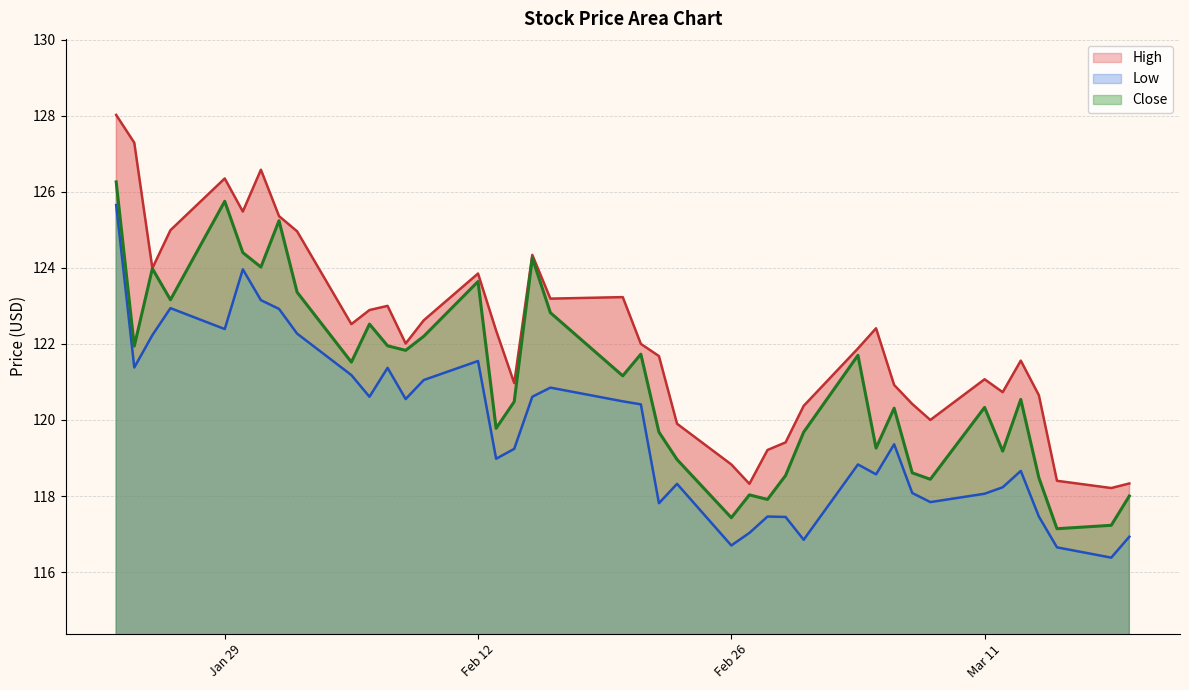

Reading left to right, what are all the values shown in this chart?

High: 128.0	127.3	124.0	125.0	126.3	125.5	126.6	125.4	125.0	122.5	122.9	123.0	122.0	122.6	123.8	122.3	121.0	124.3	123.2	123.2	122.0	121.7	119.9	118.8	118.3	119.2	119.4	120.4	121.9	122.4	120.9	120.4	120.0	121.1	120.7	121.6	120.7	118.4	118.2	118.3
Low: 125.7	121.4	122.2	122.9	122.4	124.0	123.2	122.9	122.3	121.2	120.6	121.4	120.5	121.0	121.5	119.0	119.2	120.6	120.8	120.5	120.4	117.8	118.3	116.7	117.0	117.5	117.5	116.8	118.8	118.6	119.4	118.1	117.8	118.1	118.2	118.7	117.5	116.7	116.4	116.9
Close: 126.3	121.9	124.0	123.2	125.8	124.4	124.0	125.2	123.4	121.5	122.5	122.0	121.8	122.2	123.6	119.8	120.5	124.3	122.8	121.2	121.7	119.7	119.0	117.4	118.0	117.9	118.5	119.7	121.7	119.3	120.3	118.6	118.4	120.3	119.2	120.5	118.5	117.1	117.2	118.0